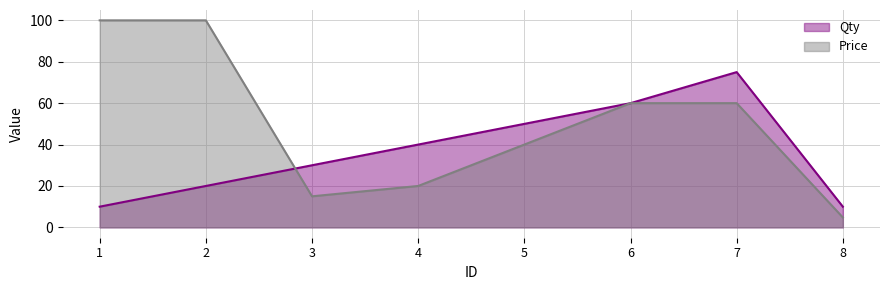

Is the value of Price at 2 greater than the value of Qty at 1?

Yes